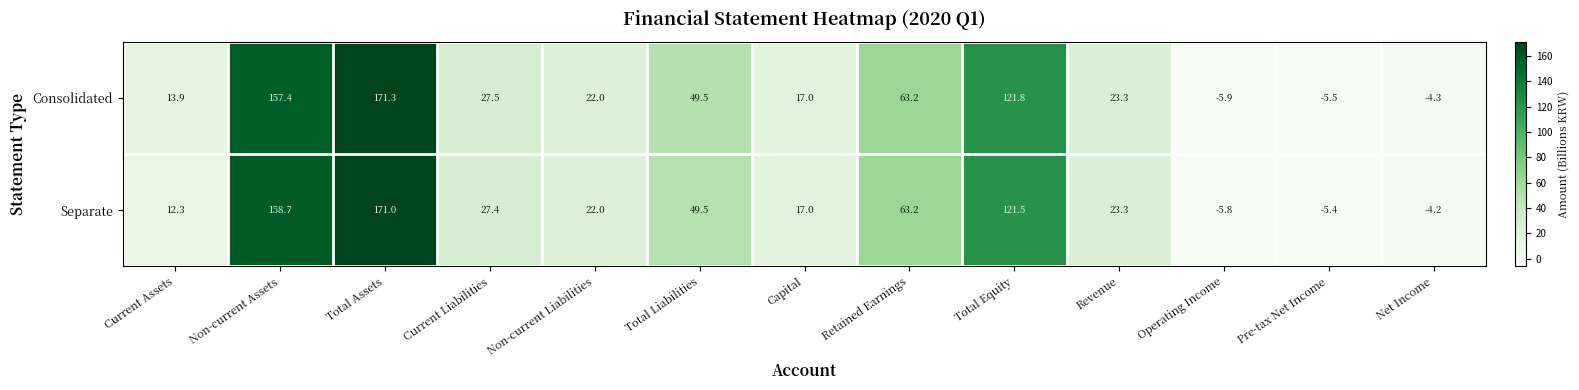

Count the number of data series in this chart.

2